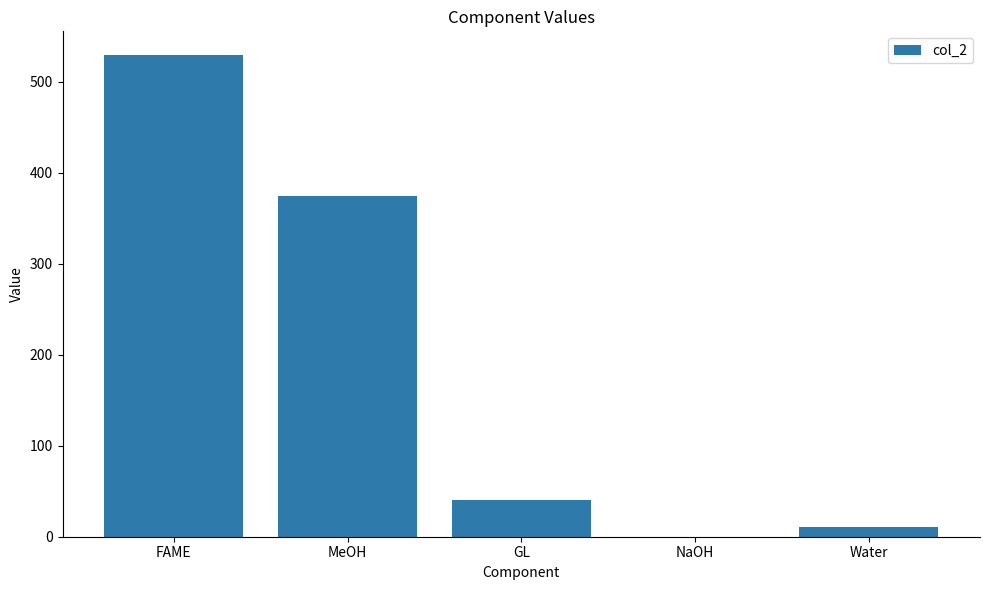

At which category does the chart reach its peak across all series?

FAME